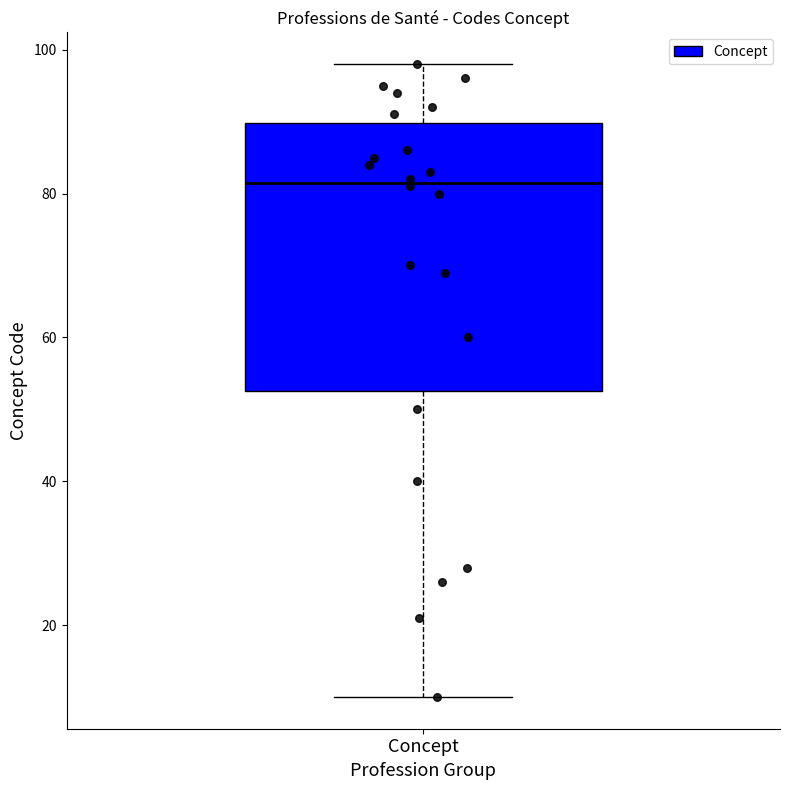

Transcribe this box plot: give where the median line is, the range the box spans, and where the two whiskers end, as read against the y-axis. The values are not printed on the chart, so give them approximately, as read against the axis.

median 82, box 52 to 90, whiskers 10 to 98